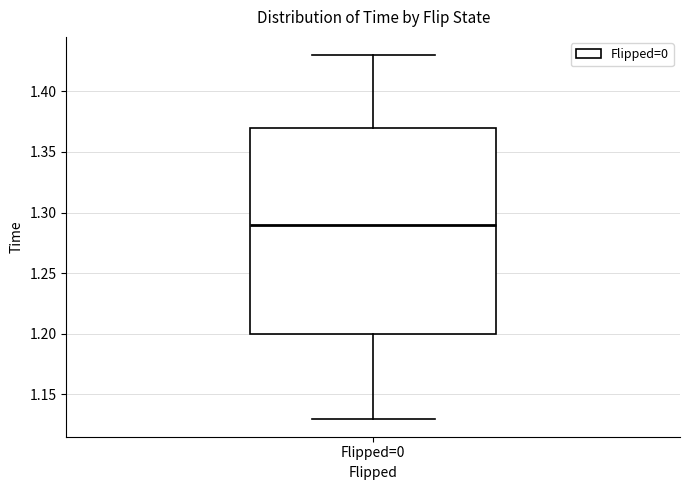

Read this box plot against the y-axis: the position of the median line, the range covered by the box, and the ends of both whiskers. The values are not printed on the chart, so give them approximately, as read against the axis.

median 1.29, box 1.20 to 1.37, whiskers 1.13 to 1.43